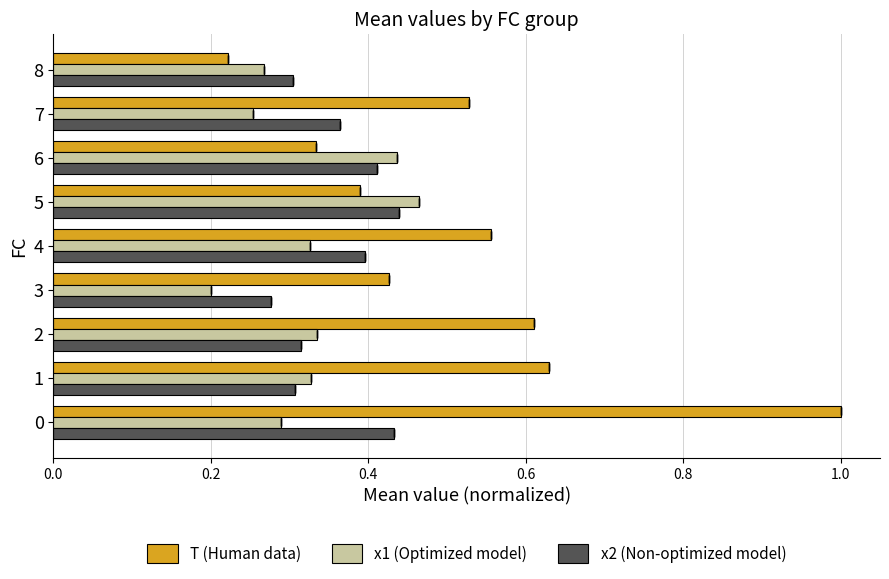

How many bars are there in total?

27